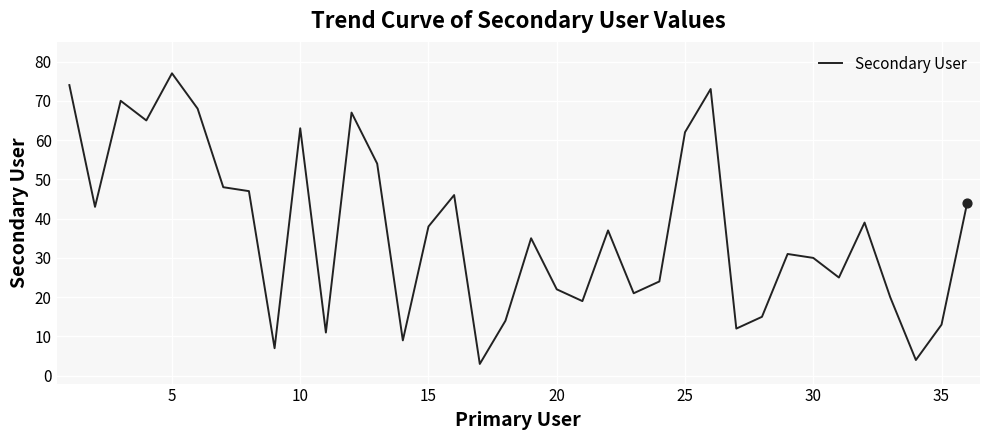

What is the minimum value shown in the chart?

3